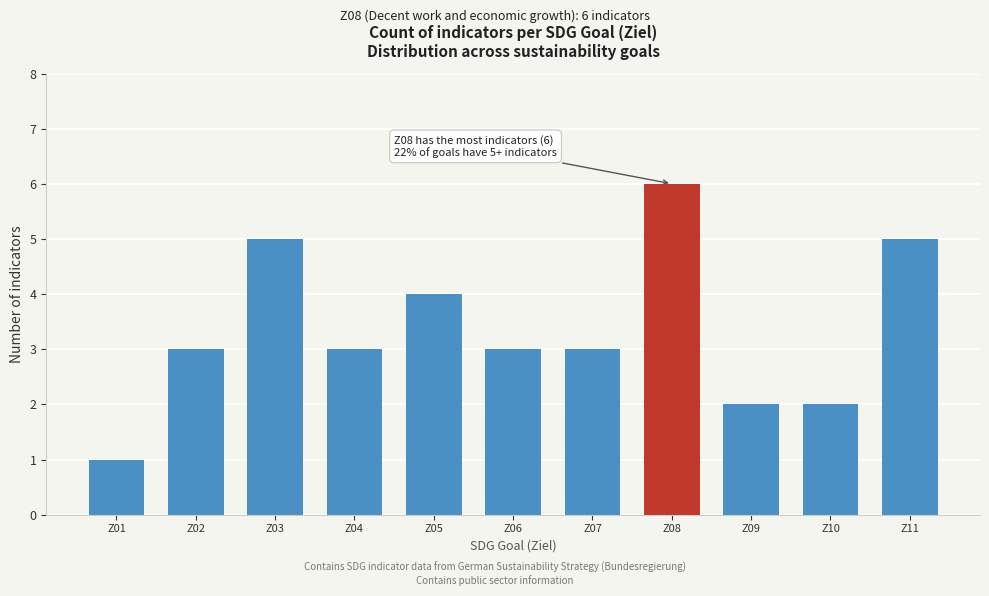

Reading left to right, transcribe all the data shown in this chart.

Z01=1	Z02=3	Z03=5	Z04=3	Z05=4	Z06=3	Z07=3	Z08=6	Z09=2	Z10=2	Z11=5